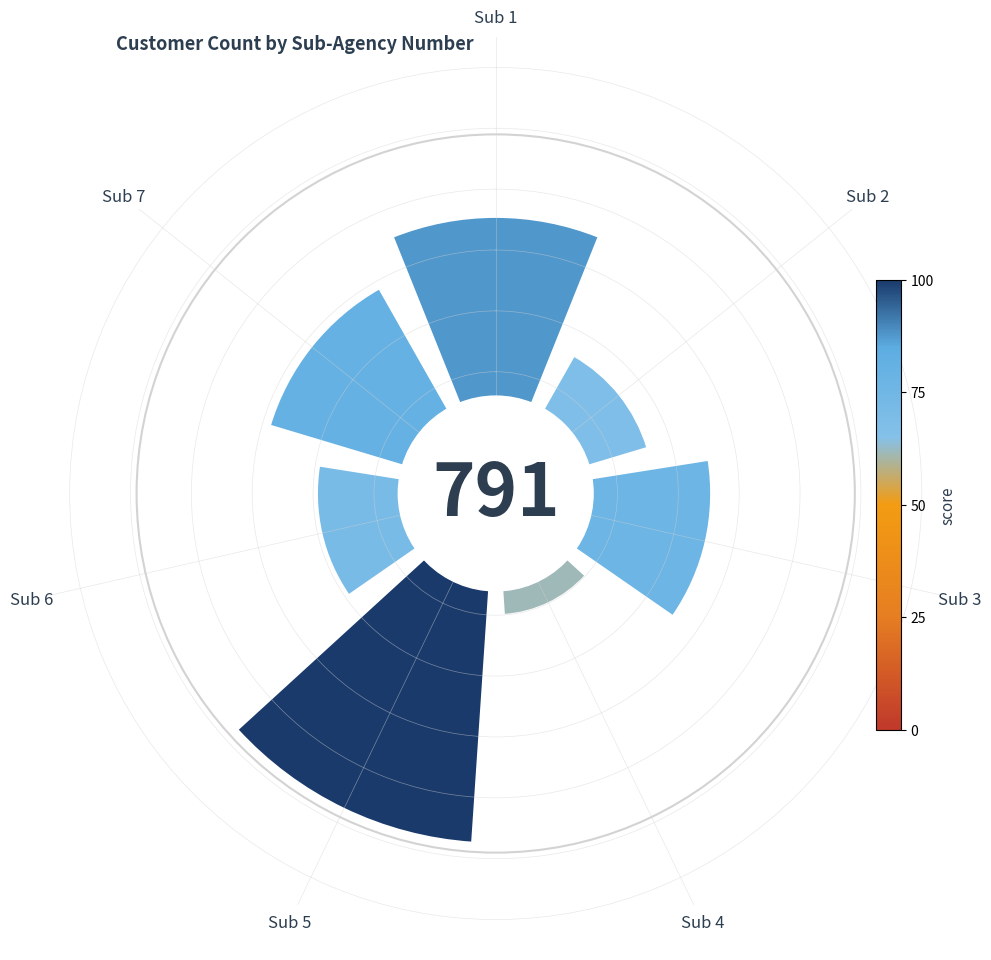

What portion of the pie excludes Sub 2?

90.7%